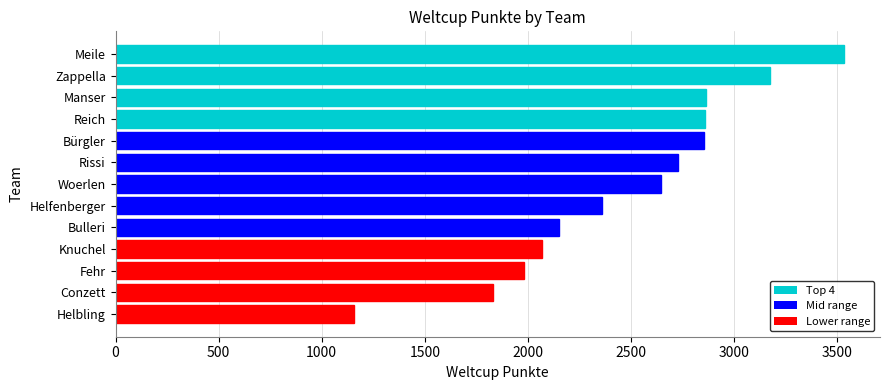

What is the sum of all values?

32201